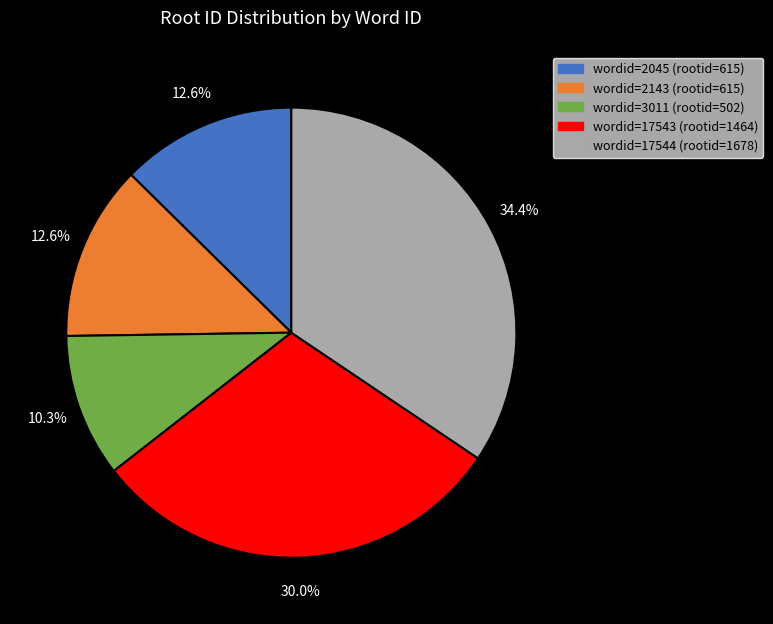

Is there any slice that represents more than half of the pie?

No